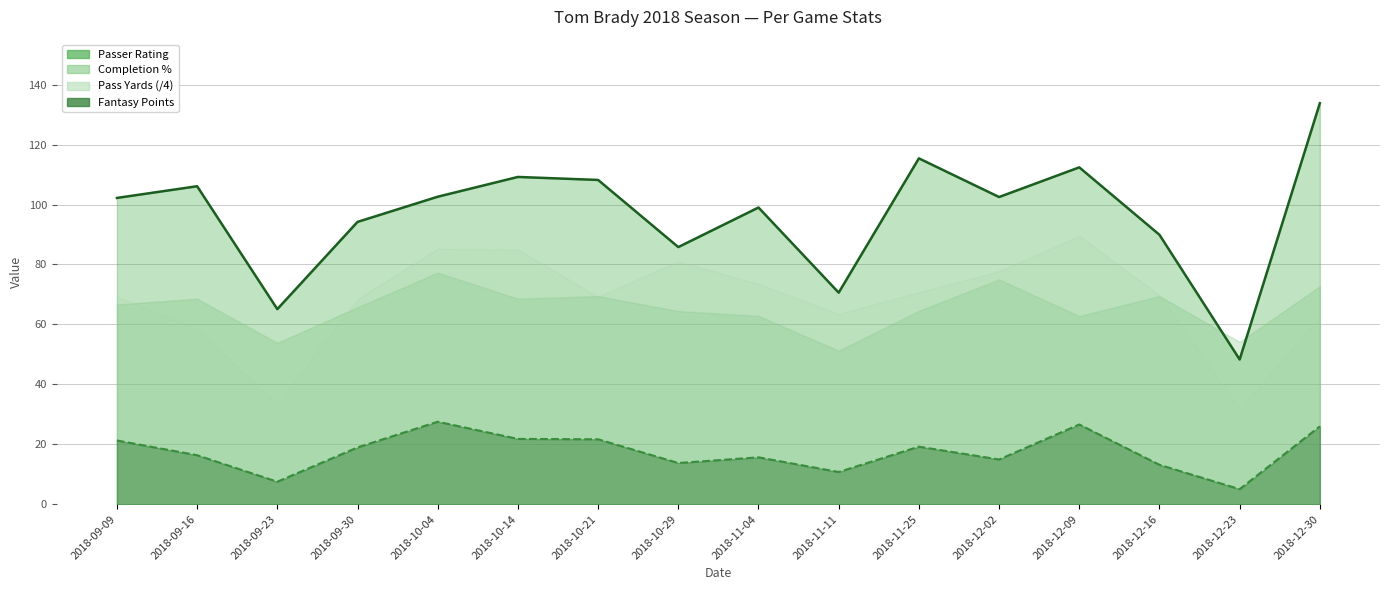

What position from the right is 2018-09-09?

16